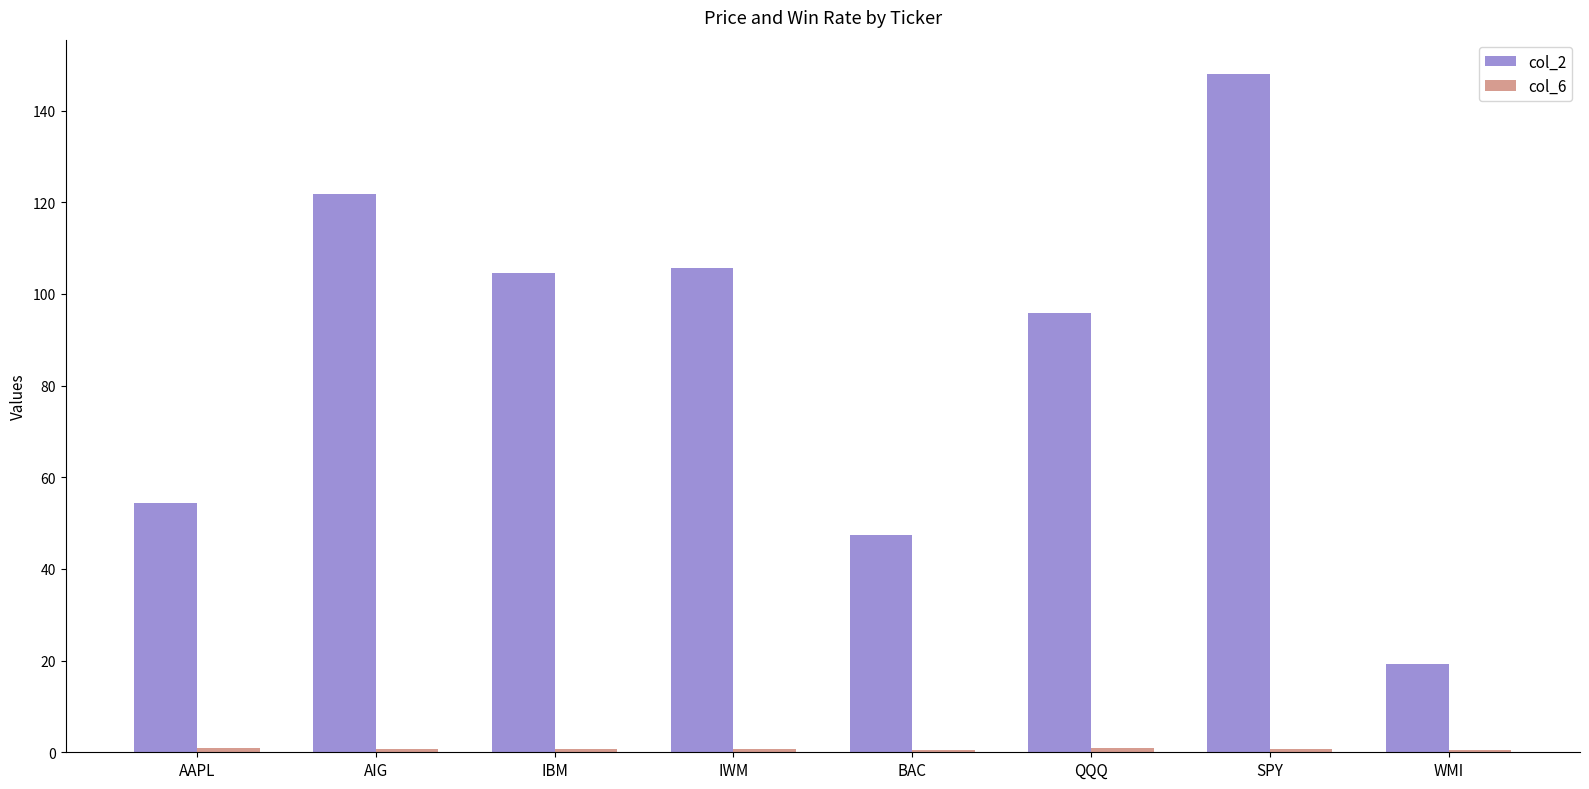

What is the sum of all col_2 values?

697.2